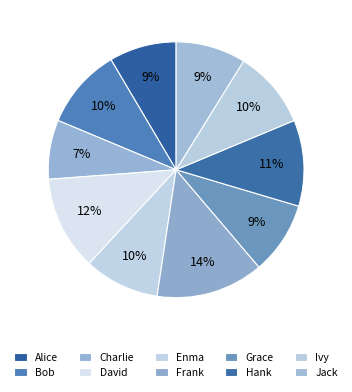

To the nearest percent, what is the average slice percentage?

10%